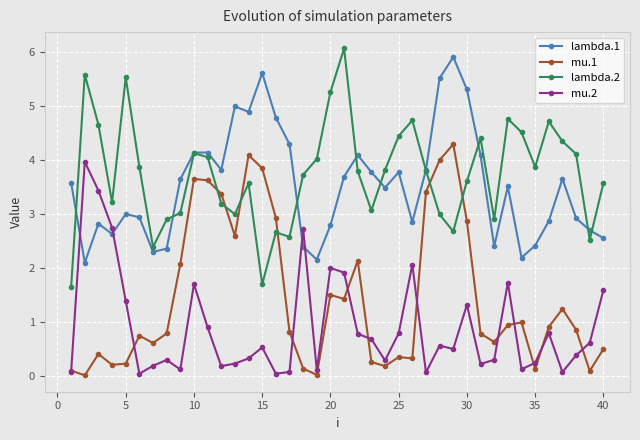

How many lines are shown in the chart?

4